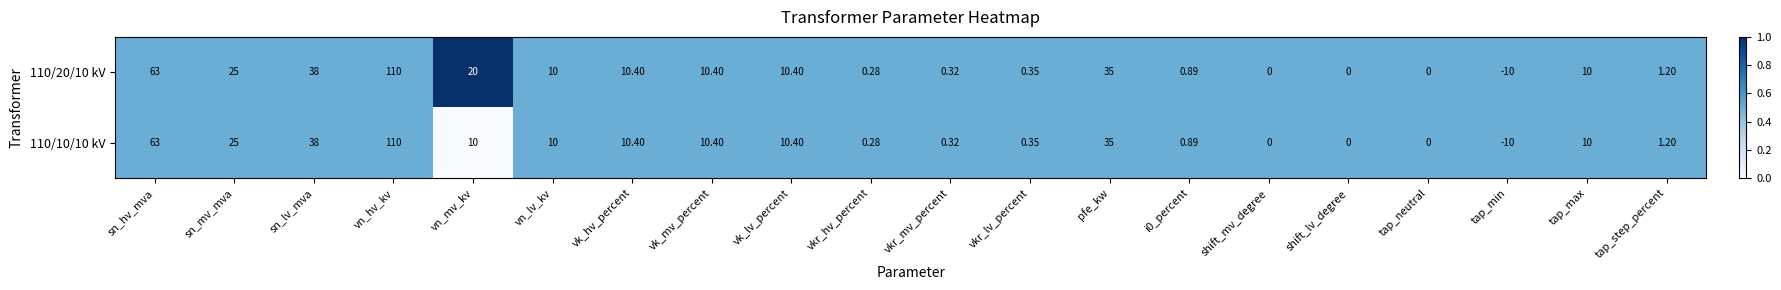

Which label corresponds to the smallest value in the chart?

tap_min